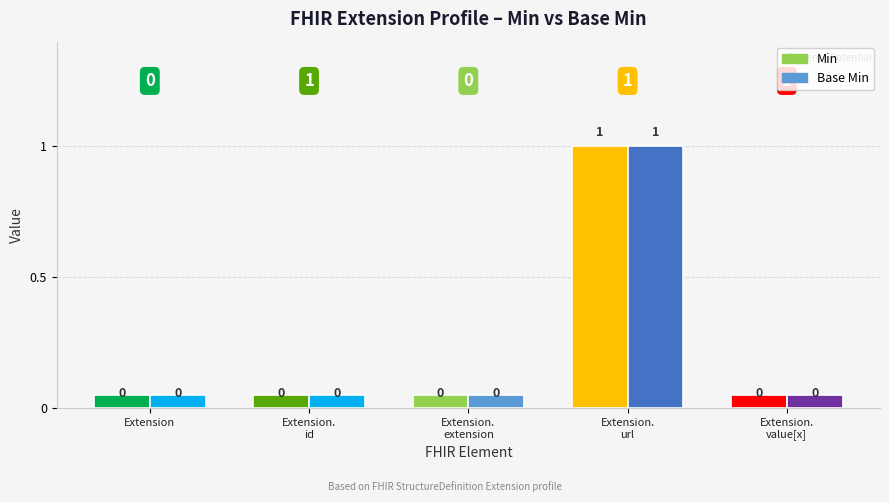

How many values in Min are above zero?

1